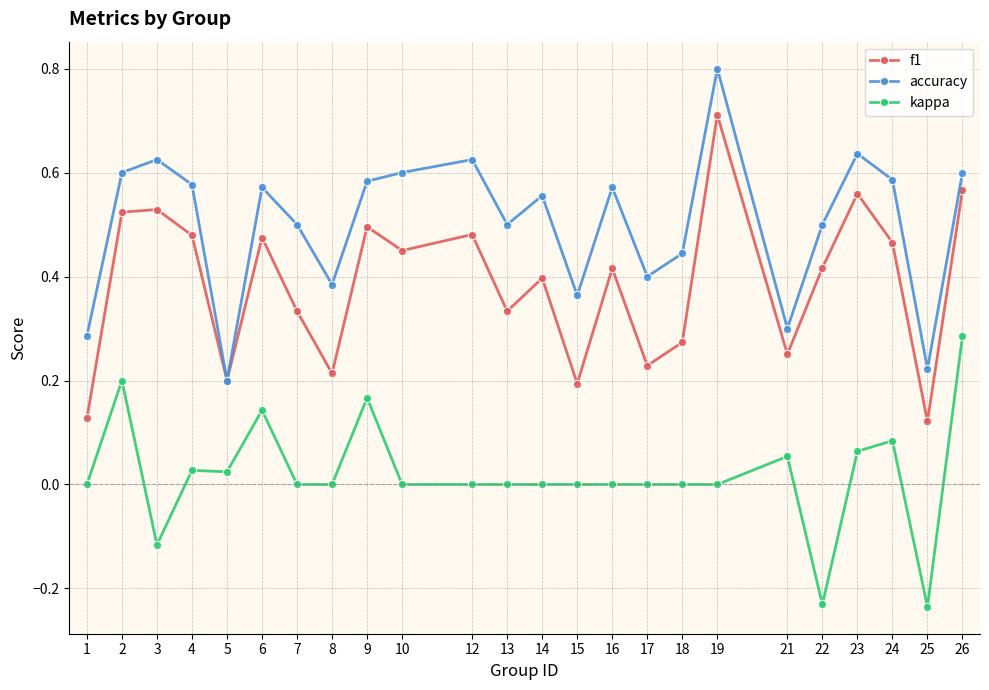

True or false: f1 has more than 2 interior local peaks.

True